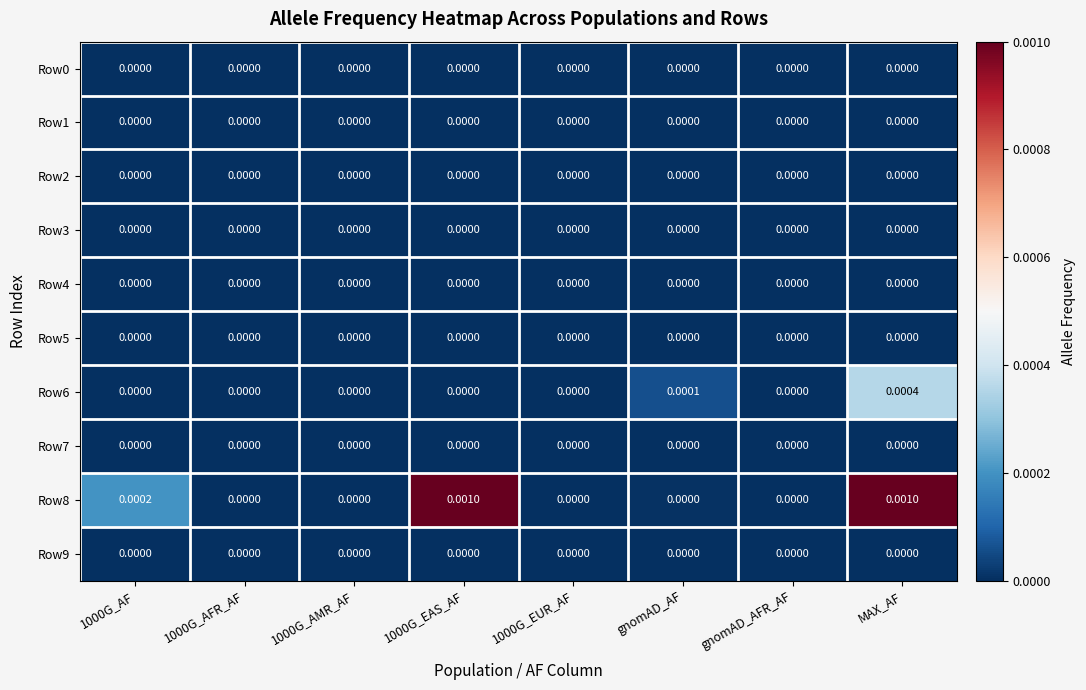

Between 1000G_AFR_AF and MAX_AF, which series saw the biggest shift?

Row8